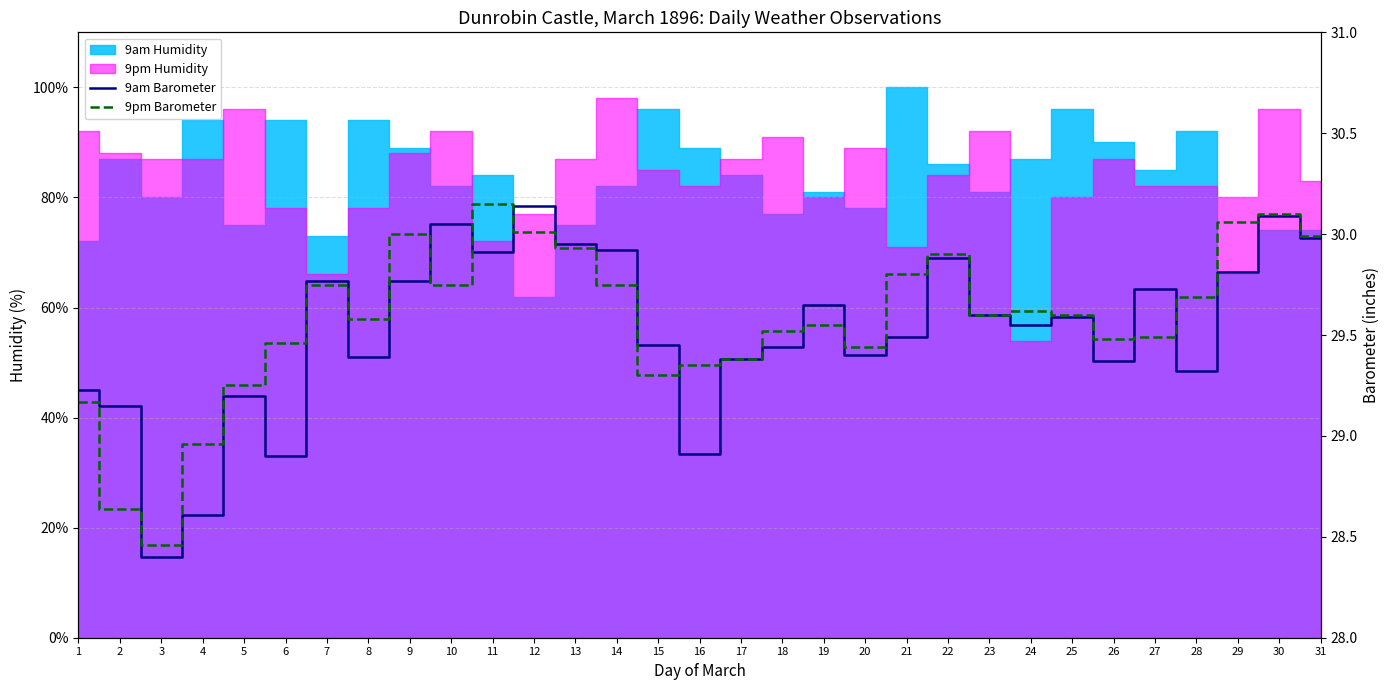

Where is the first local minimum for 9am Barometer?

3